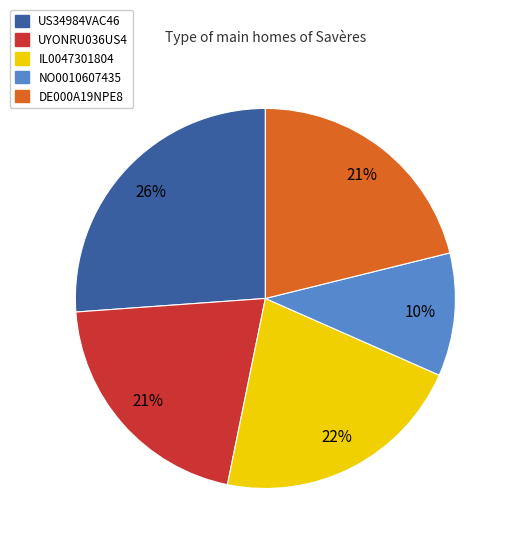

The DE000A19NPE8 slice represents 15% of the pie. True or false?

False